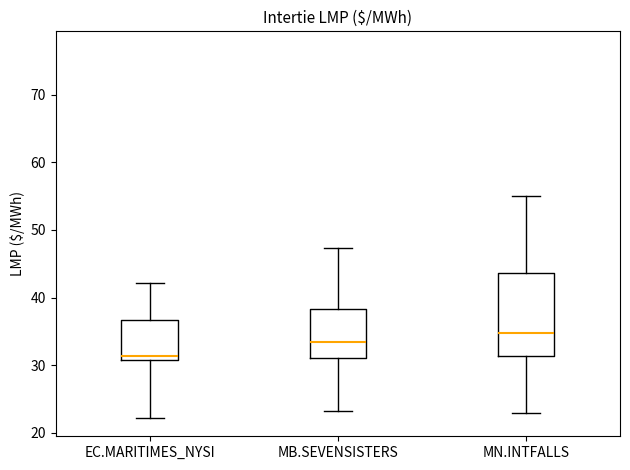

Which box's median line is the lowest?

EC.MARITIMES_NYSI